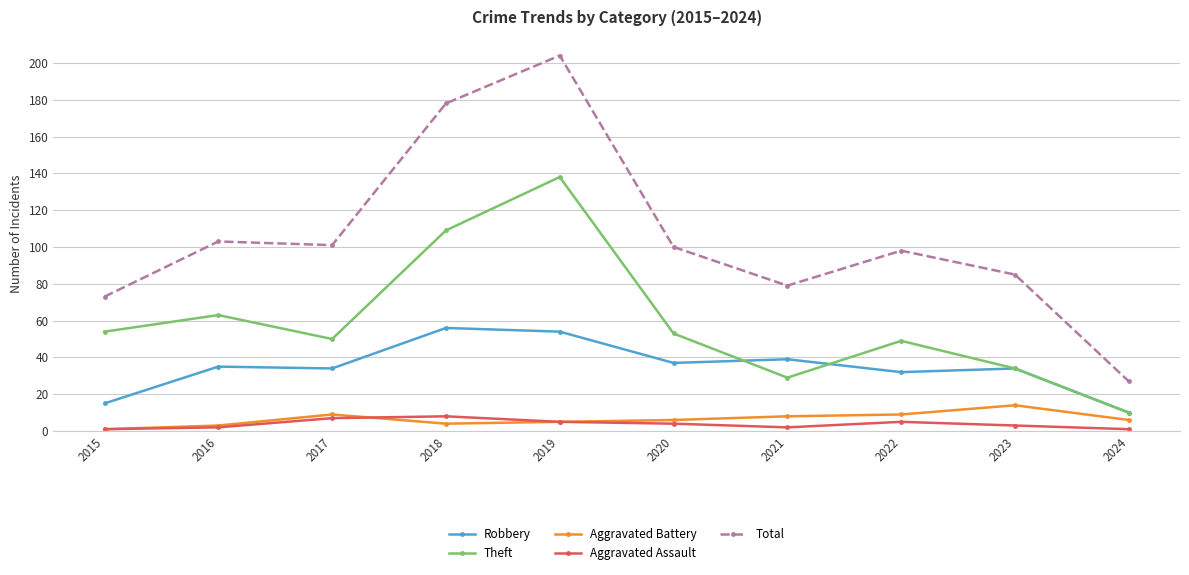

Which series has the largest range (max minus min)?

Total